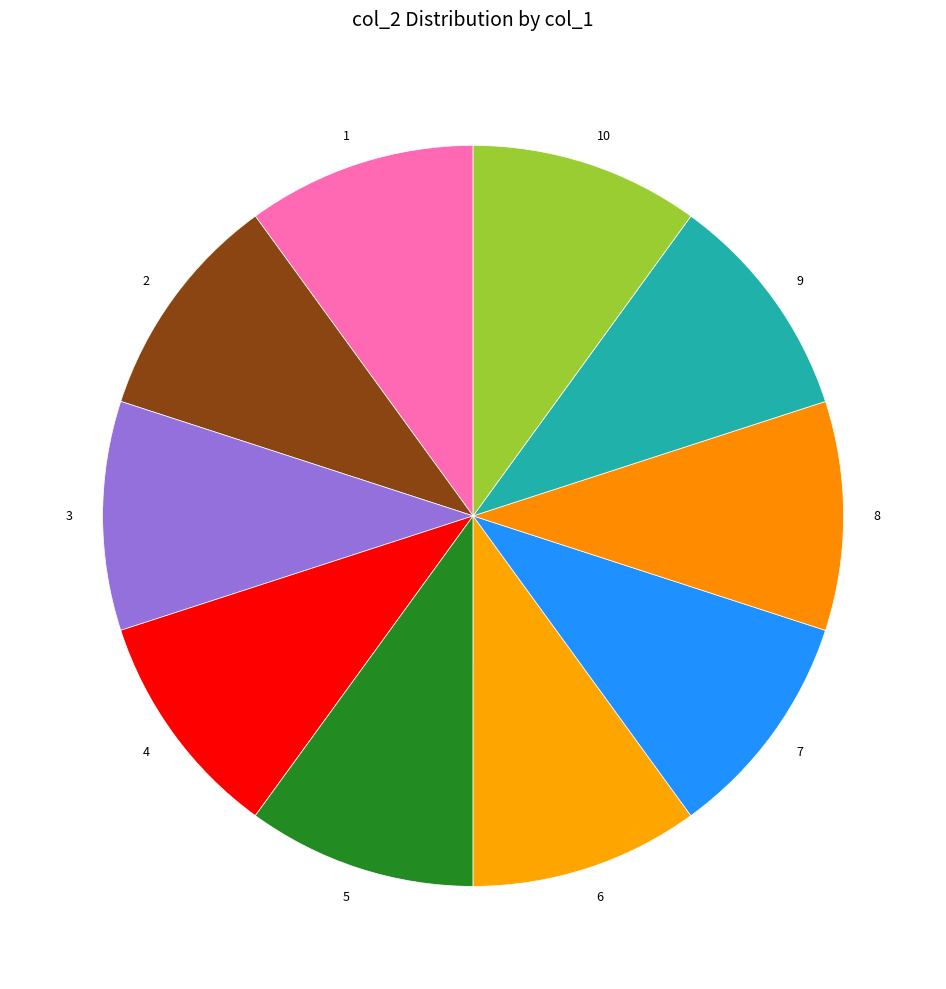

Is the sum of 3 and 1 greater than half?

No